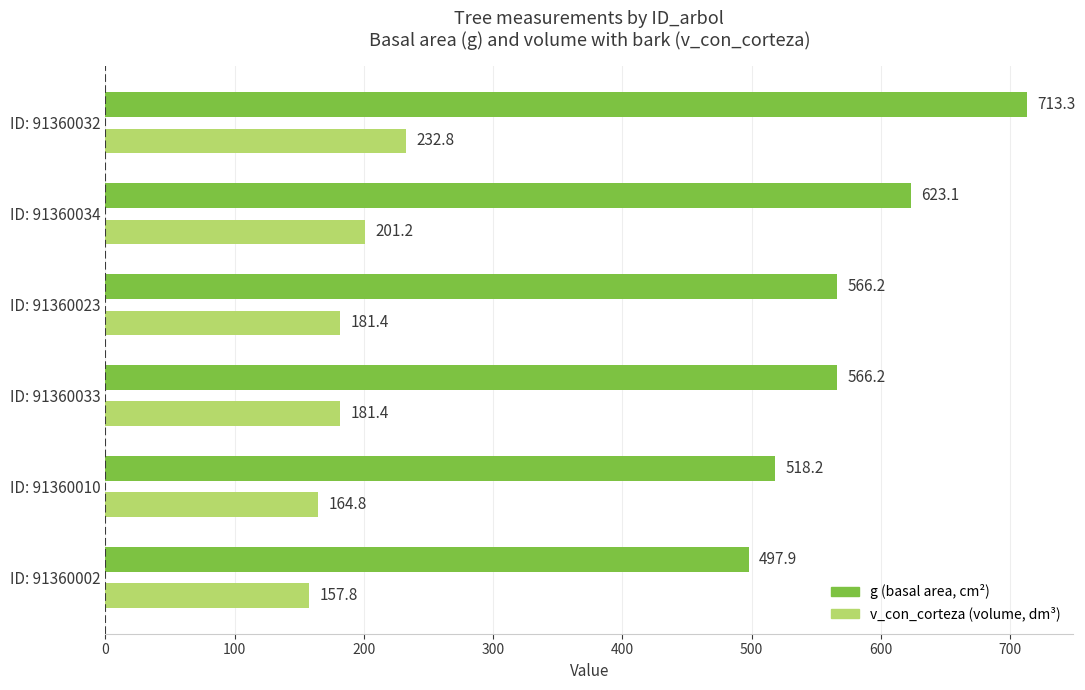

What is the difference between the highest and lowest values at ID: 91360002?

340.1